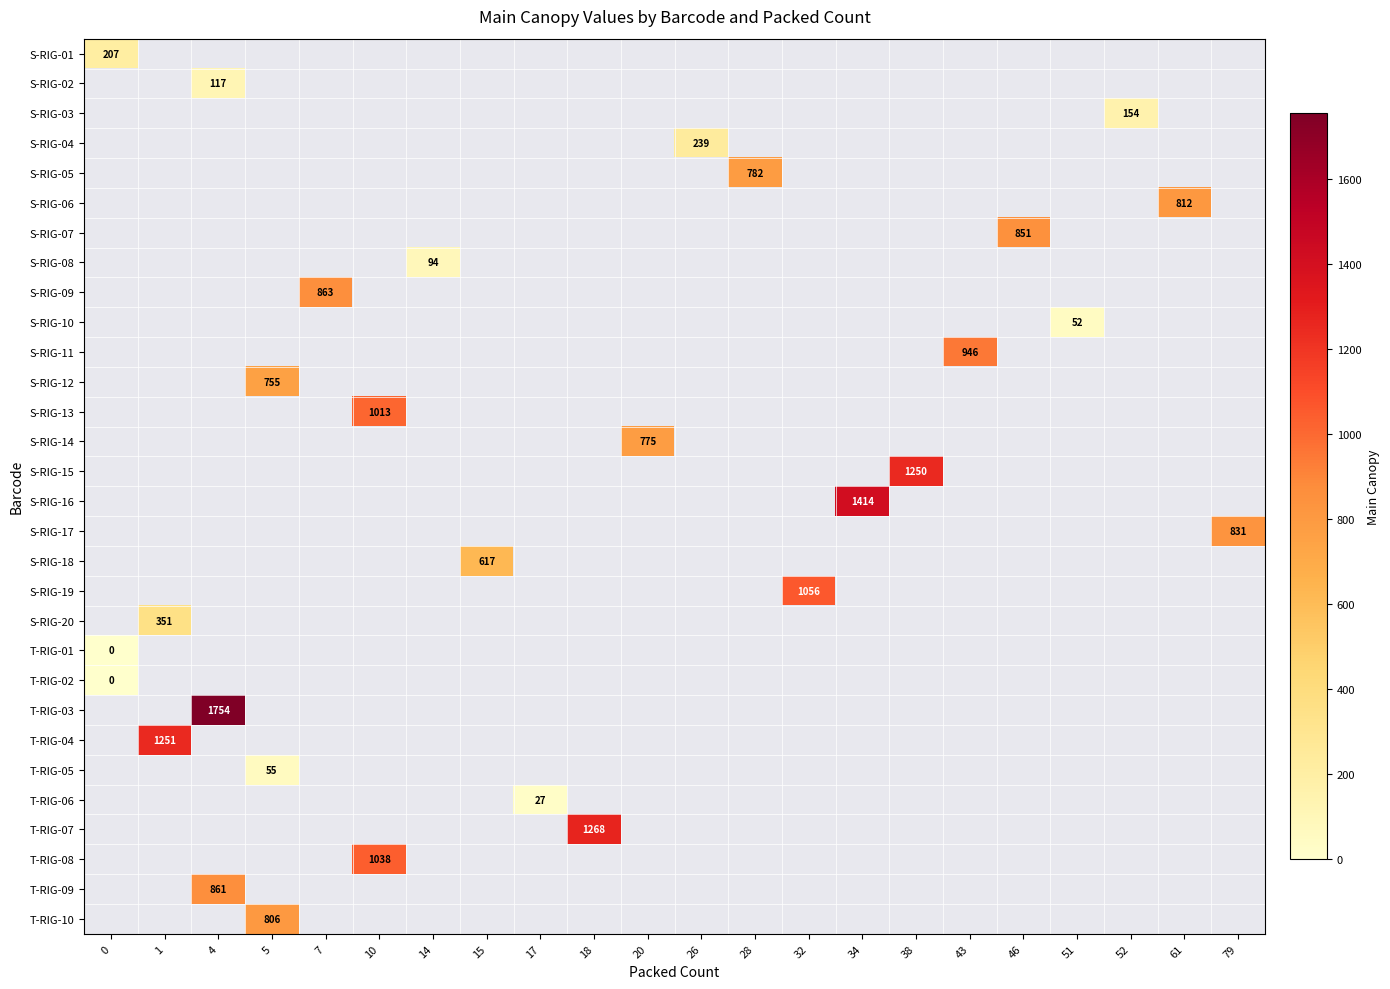

How many positive values does the row_5 series have?

1